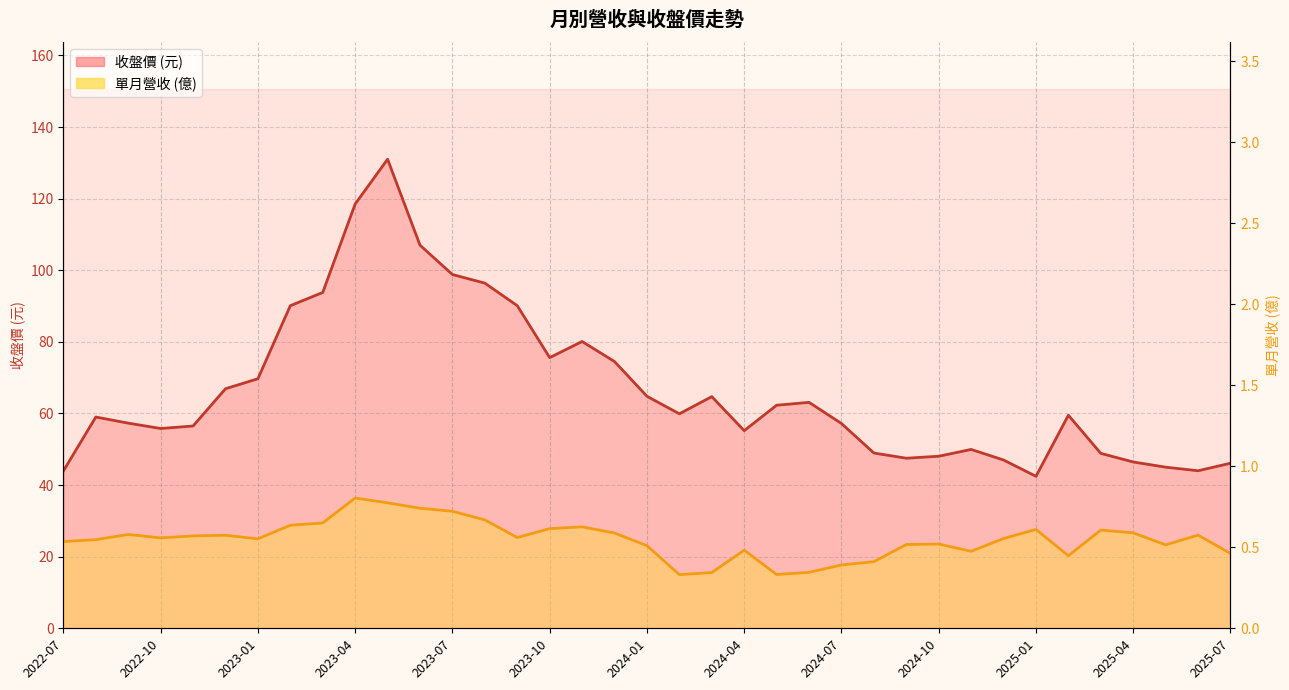

Which has a higher value, 15 or 16?

16